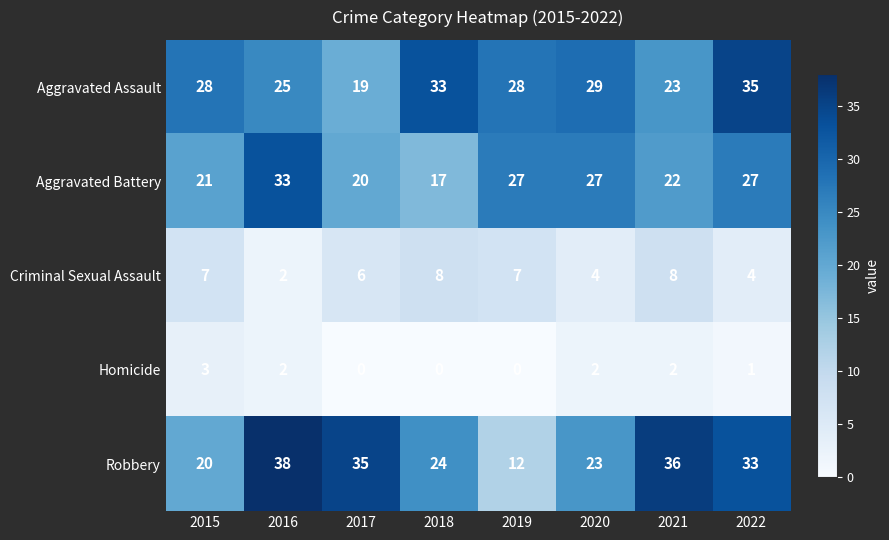

How many values in Homicide are above zero?

5